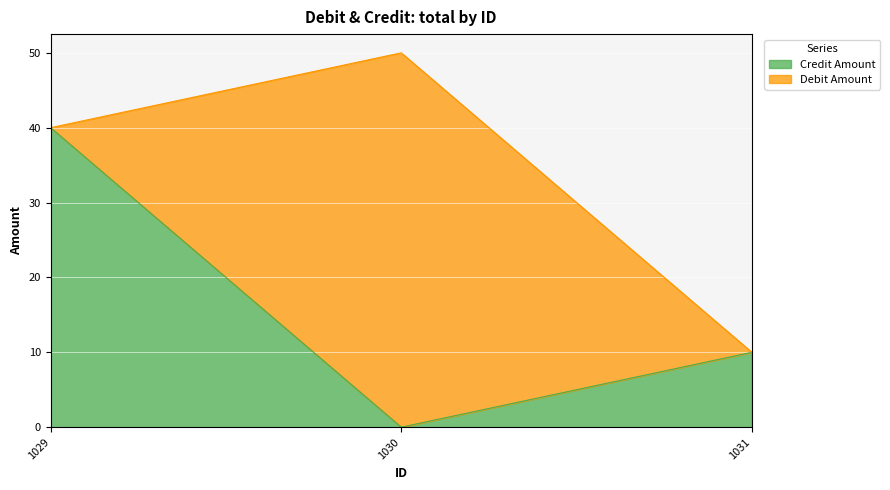

List the labels in order of value, largest first.

1029, 1031, 1030